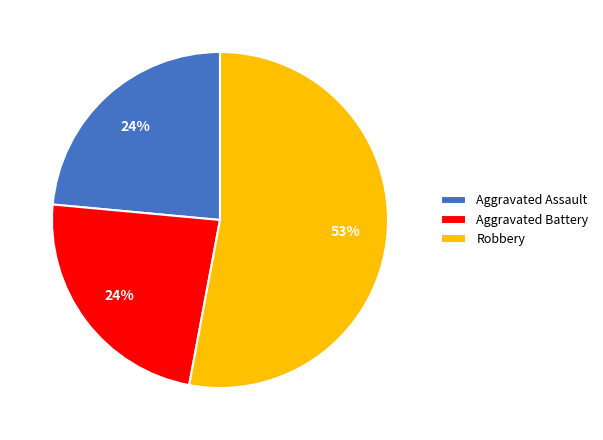

To the nearest percent, what is the combined percentage of Aggravated Assault and Robbery?

76%